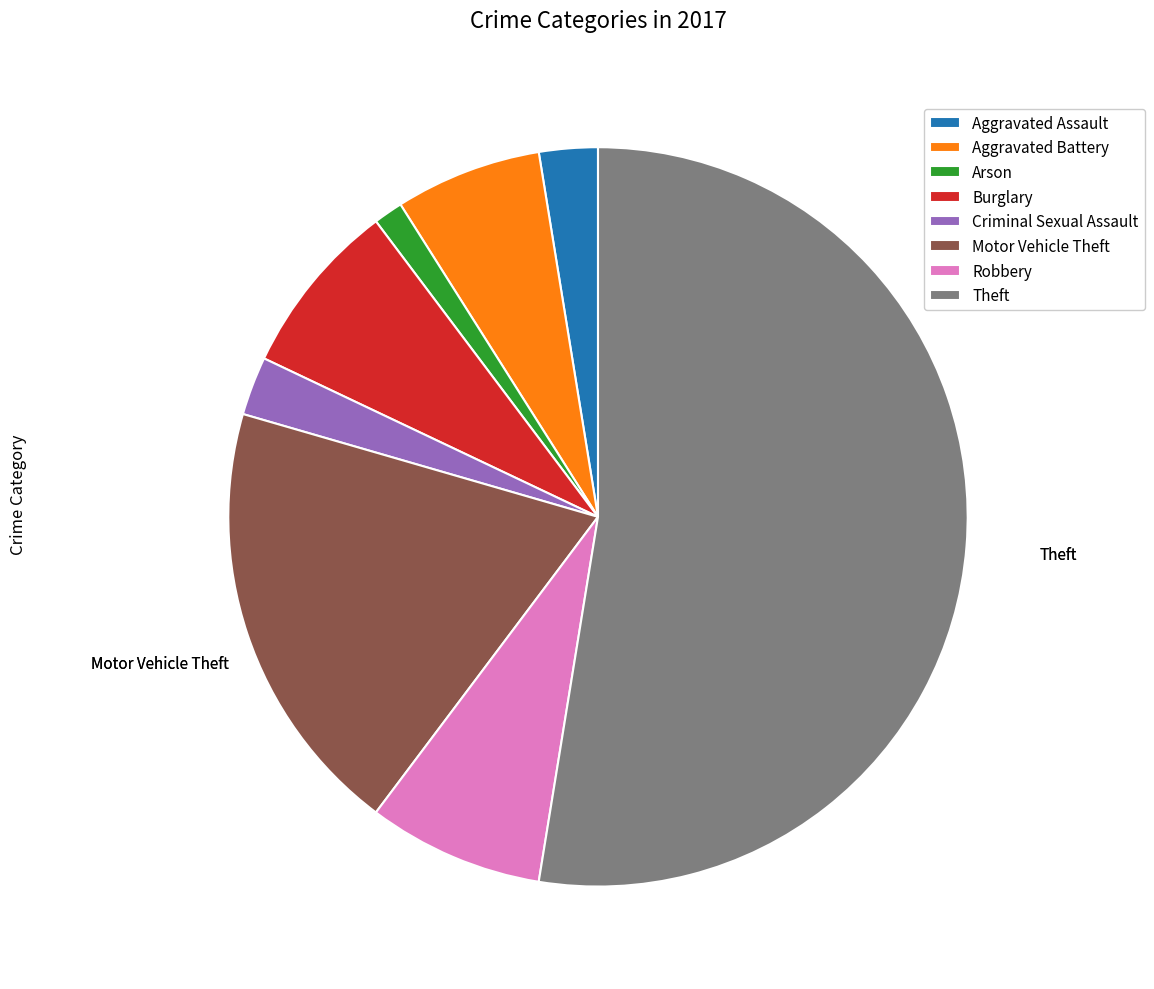

Is it true that Aggravated Assault is 3% of the pie?

True